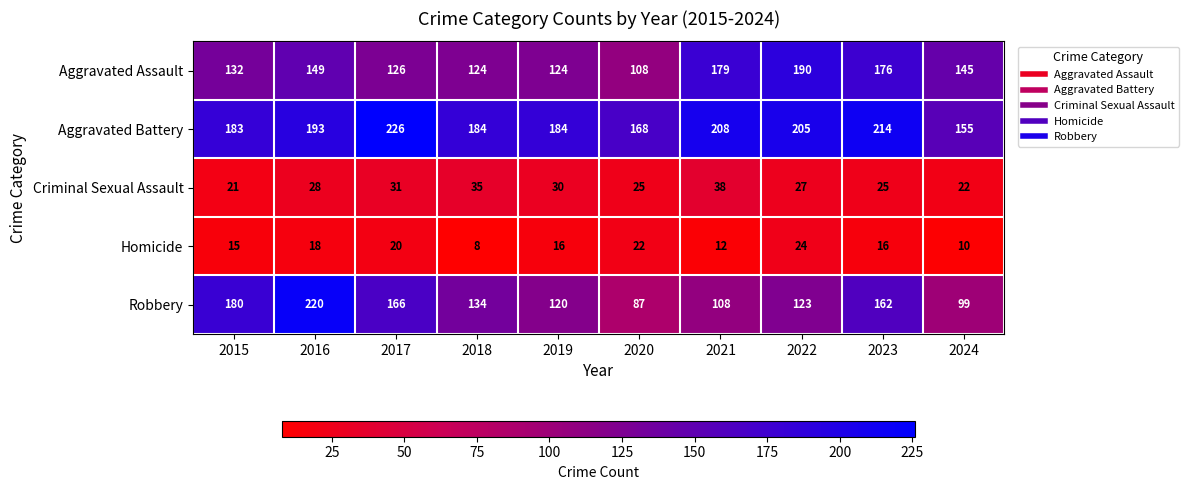

Rank the series by their maximum value, from highest to lowest.

Aggravated Battery, Robbery, Aggravated Assault, Criminal Sexual Assault, Homicide